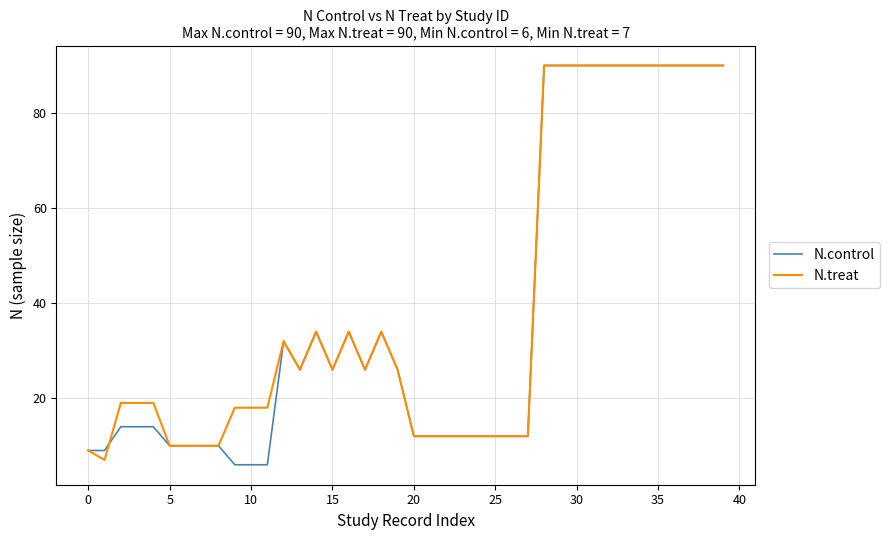

True or false: N.treat and N.control cross at least once.

True